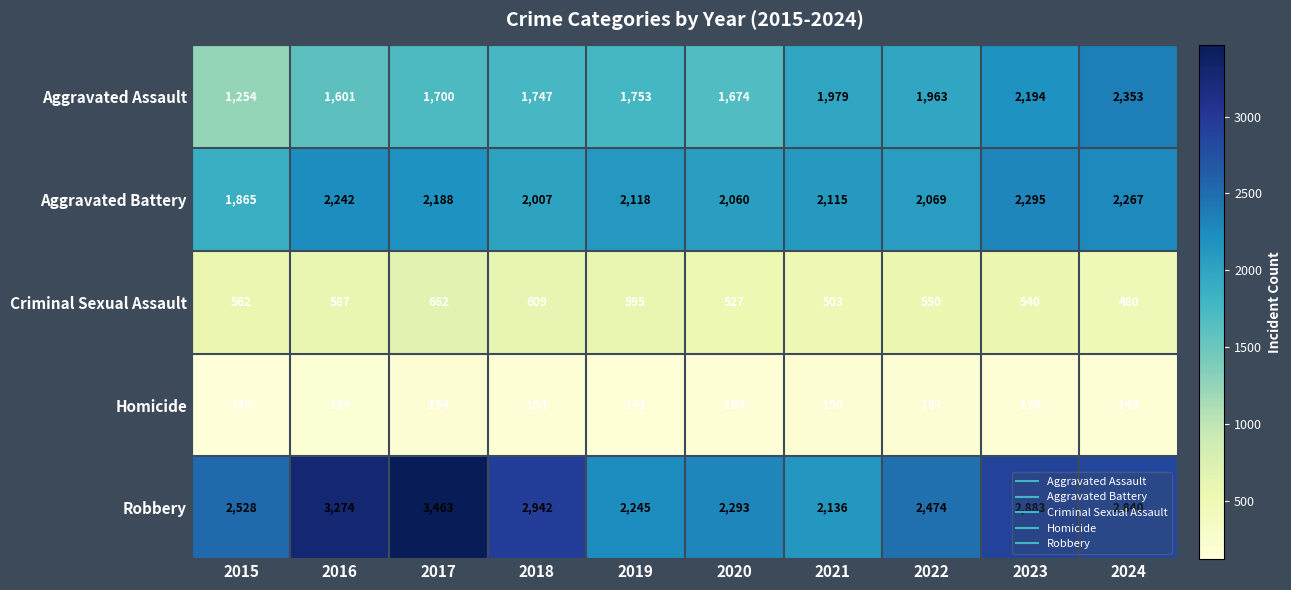

At how many categories does at least one series exceed 1037?

10